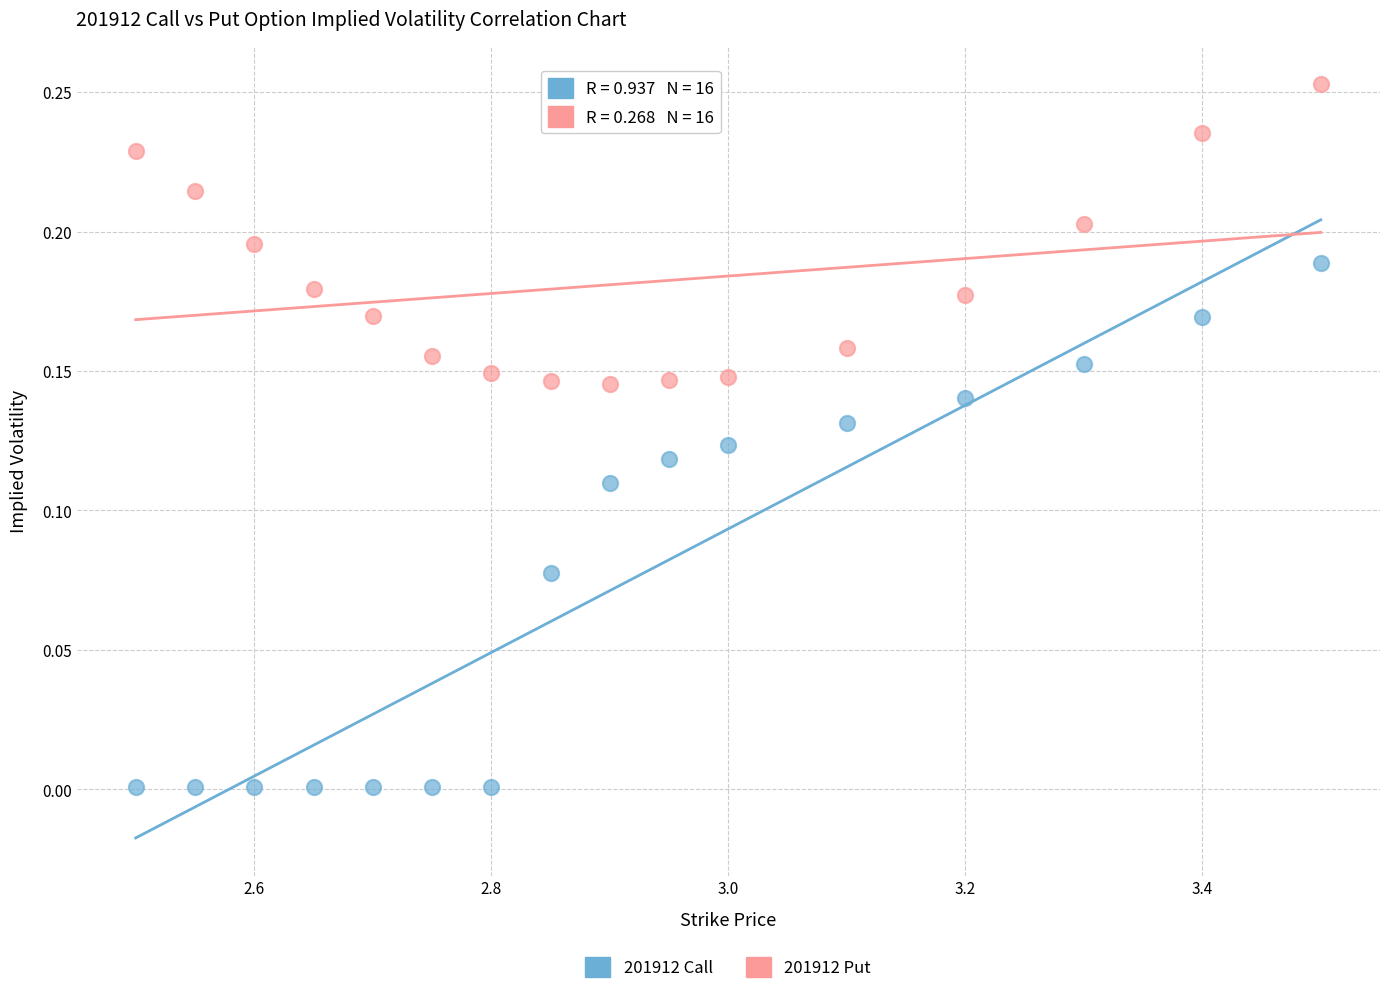

Across all data points, what is the range of X values (max minus min)?

1.0